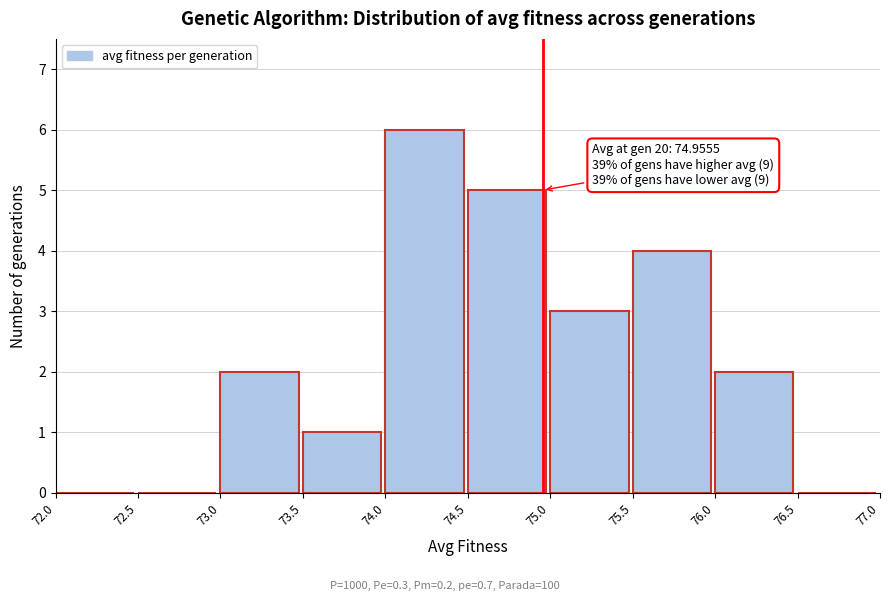

Over which range of the x-axis is the bar tallest?

74.0 to 74.5